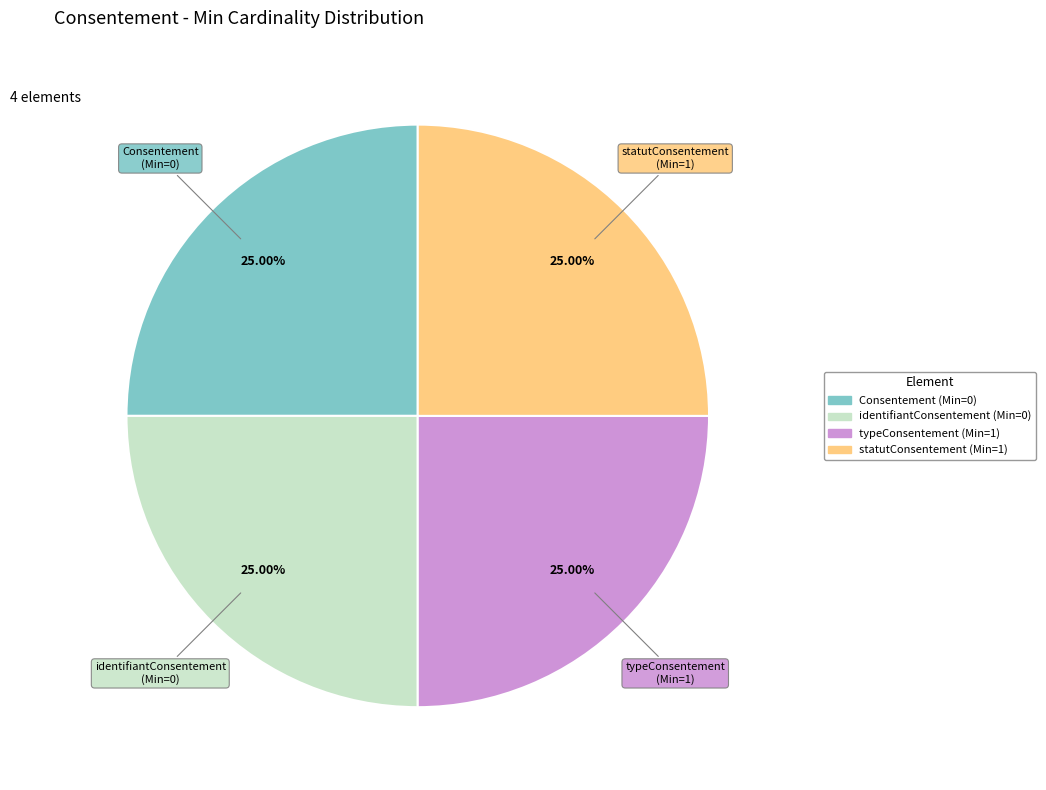

Is there a majority slice in this chart?

No